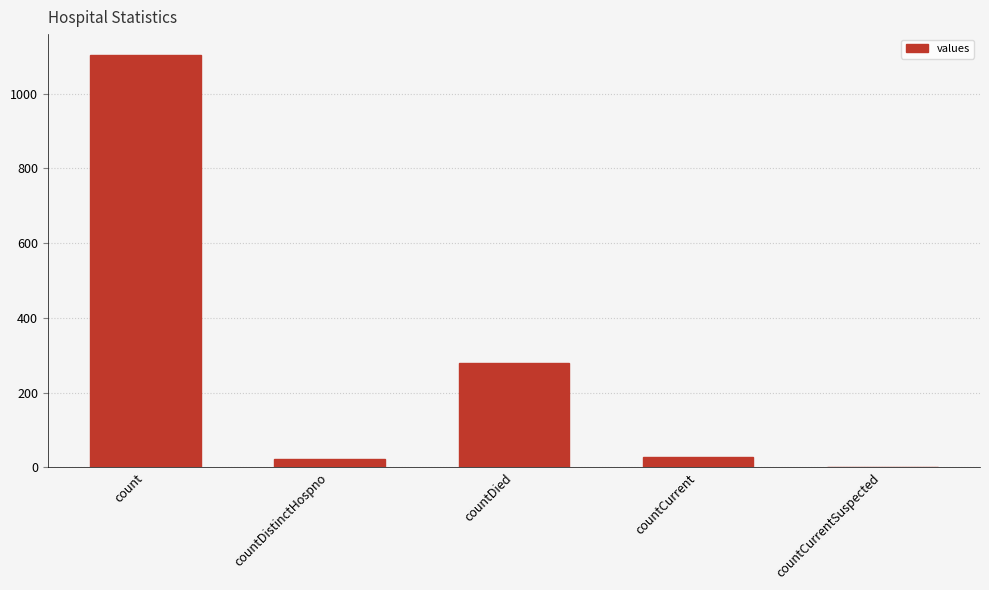

What is the change in value from count to countDied?

-825